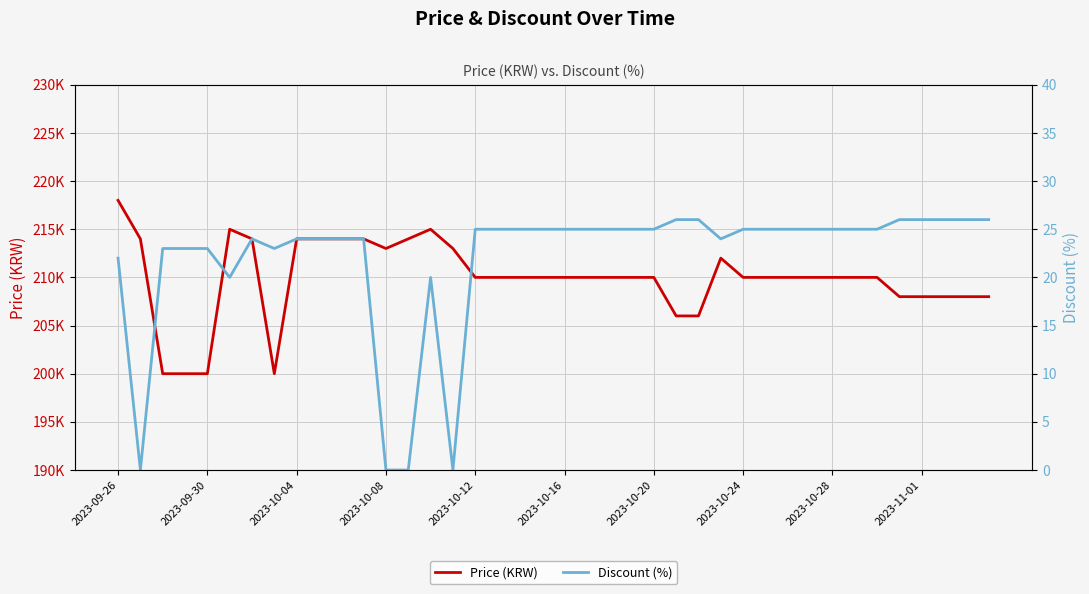

How many values in the Price (KRW) series exceed 210000?

13